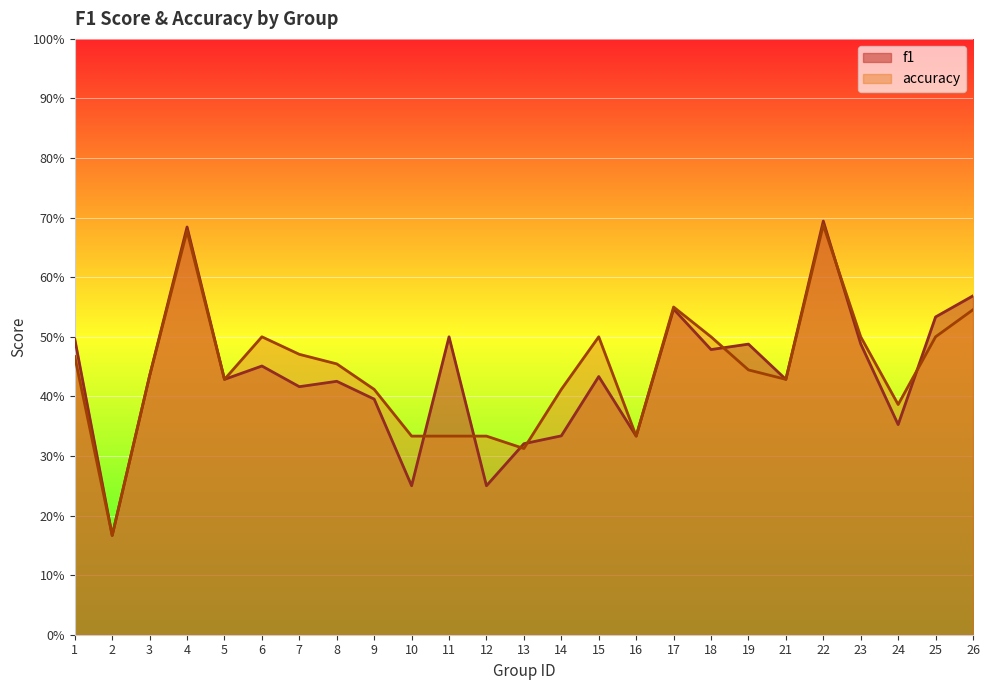

Where is the first local minimum for f1?

2